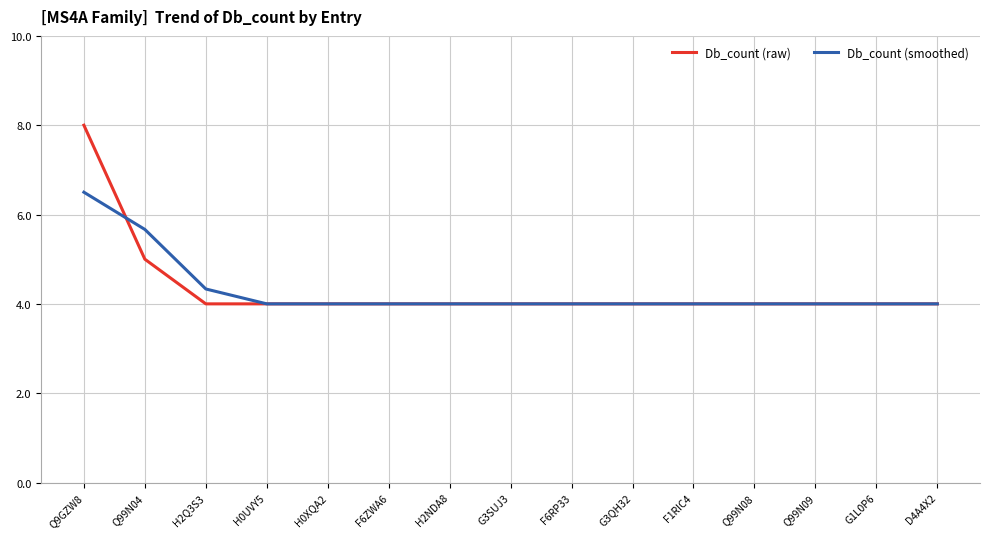

Does the chart display data point markers on the line(s)?

No